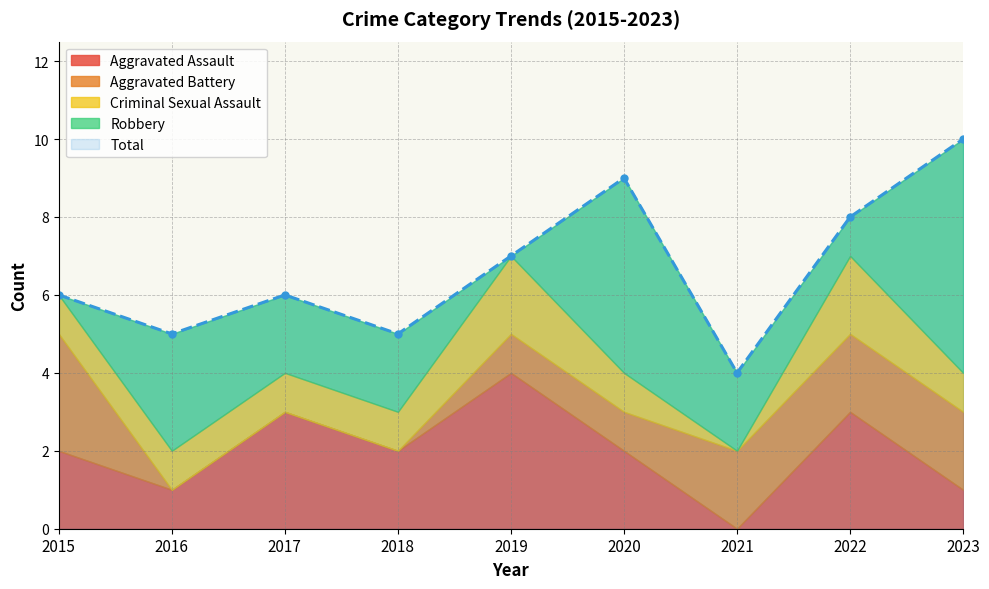

How many values in the Robbery series exceed 2?

3